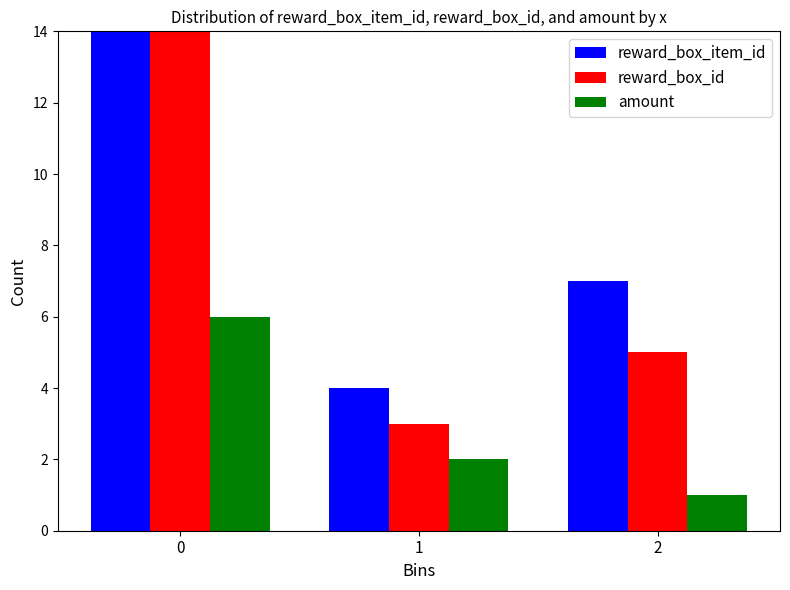

Reading left to right, list all the values displayed in this chart.

reward_box_item_id: 17	4	7
reward_box_id: 15	3	5
amount: 6	2	1